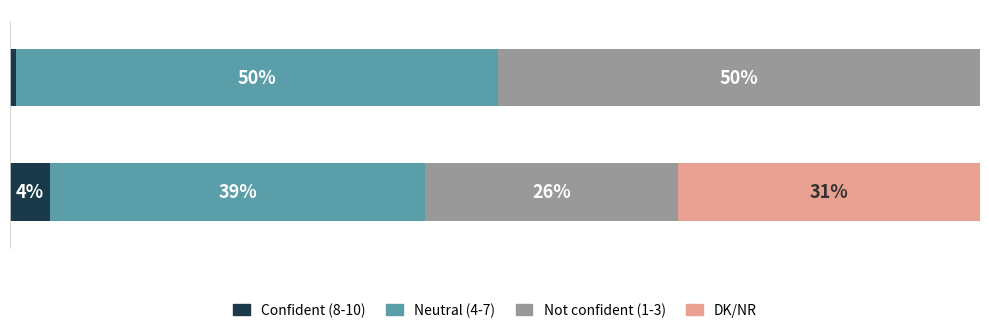

List the series in order of their peak value, lowest first.

Confident (8-10), DK/NR, Not confident (1-3), Neutral (4-7)